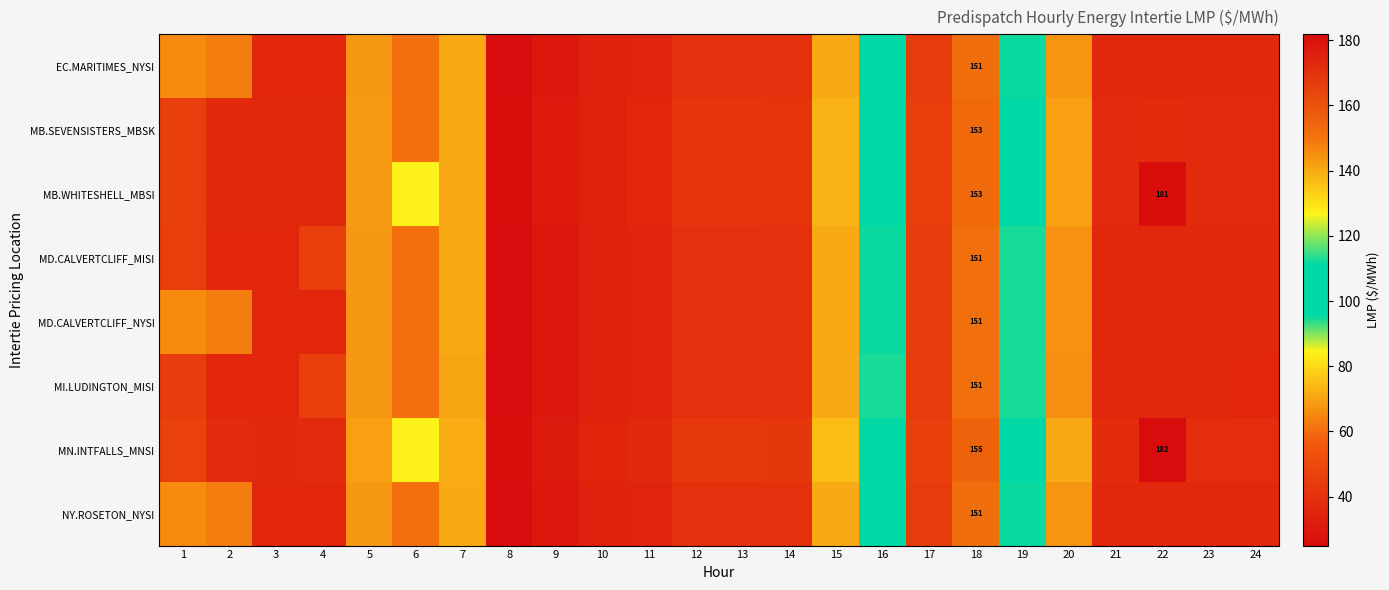

What is the sum of the MD.CALVERTCLIFF_MISI values at 10 and 16?

128.4